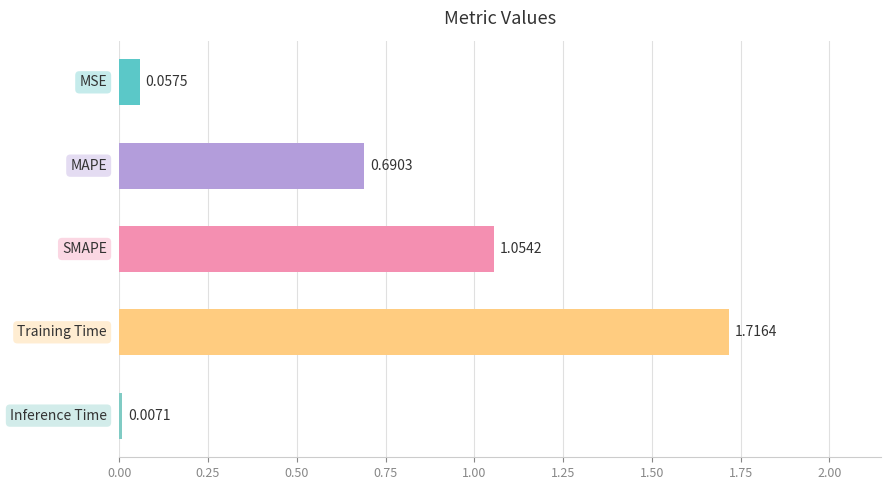

What is the sum of all values?

3.5